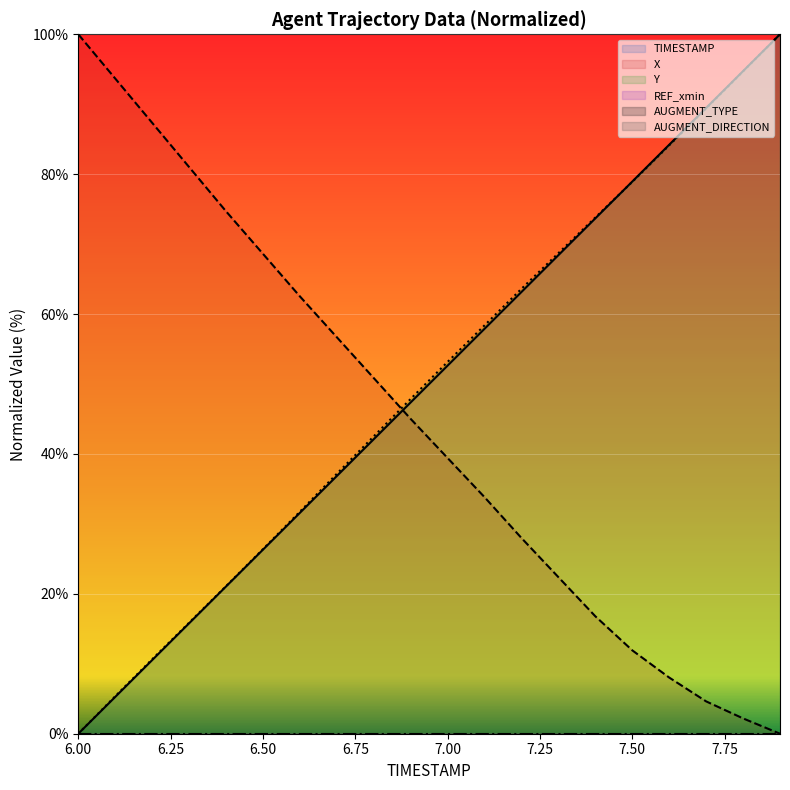

What is the label of the 4th point from the right?

7.6